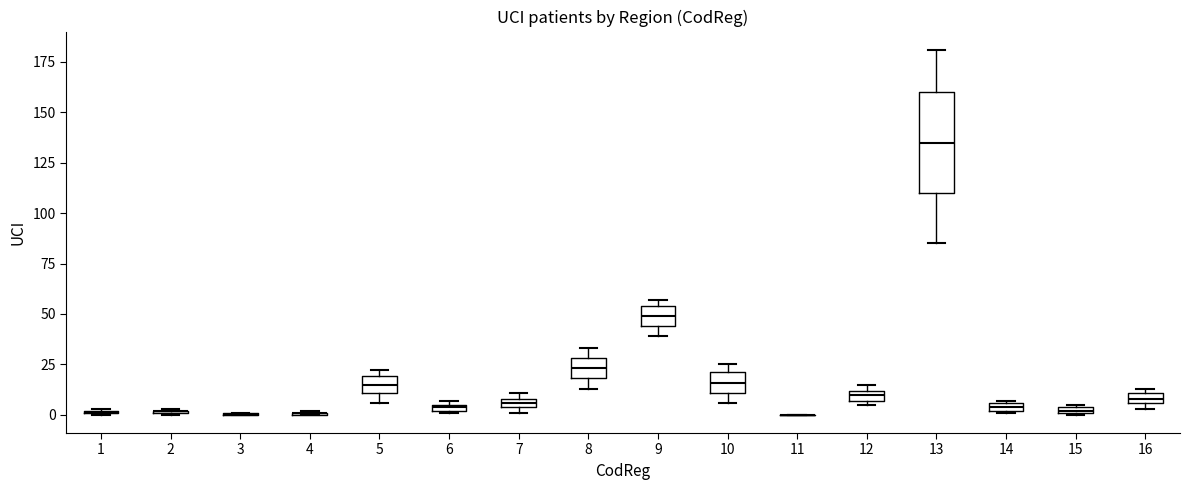

Comparing the boxes themselves (not the whiskers), which one is the tallest?

13